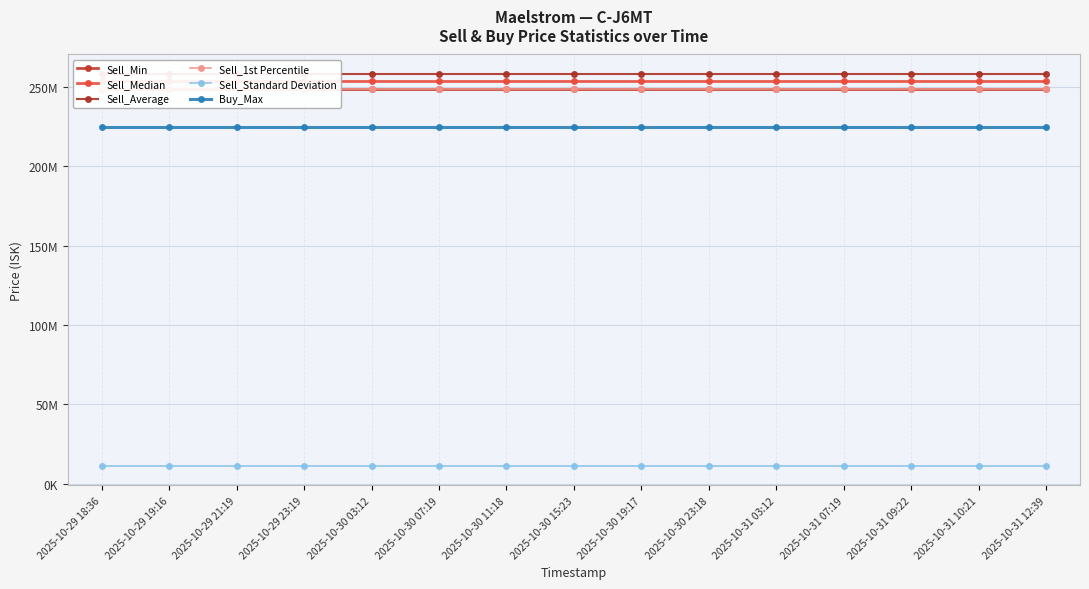

At which label is Sell_Min closest to 248800000?

2025-10-29 18:36